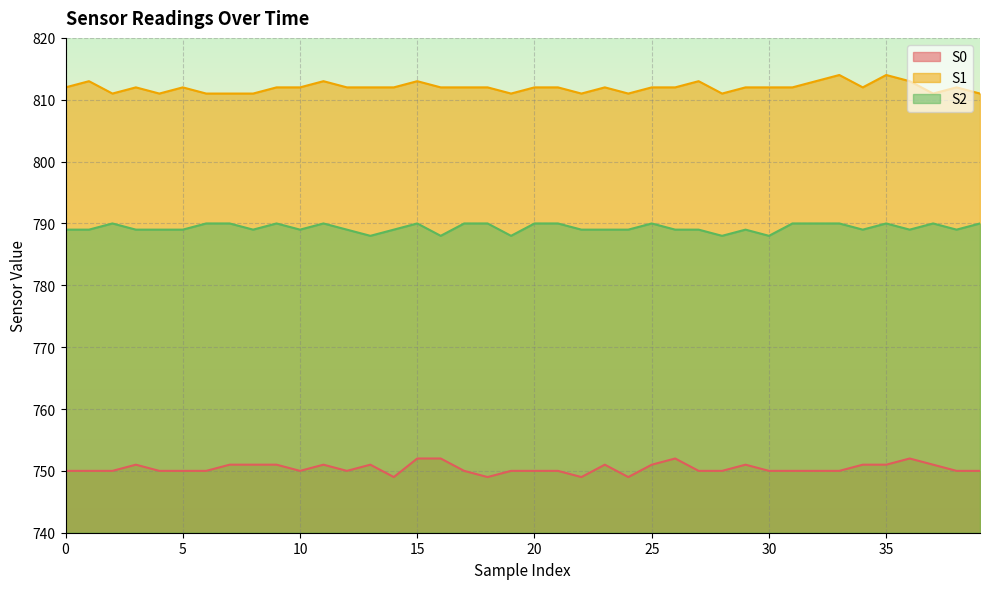

True or false: S0 and S1 cross at least once.

False